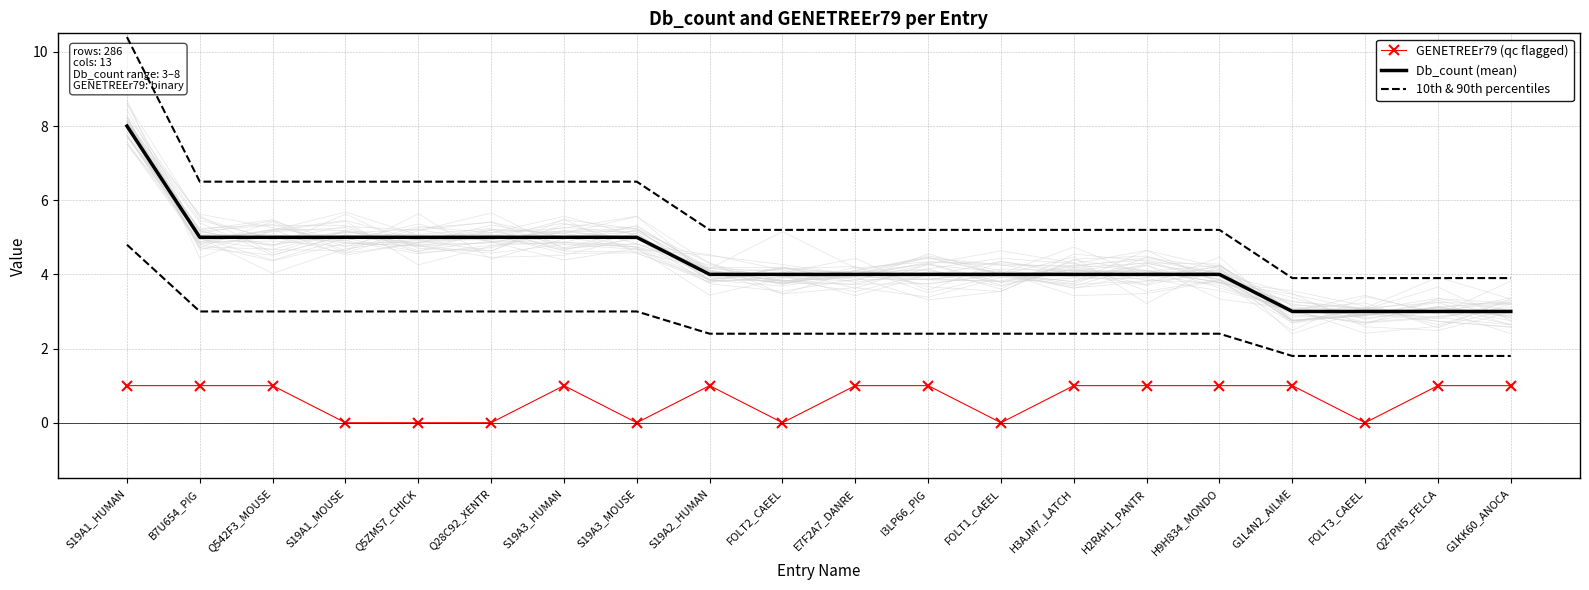

What is the minimum value for 10th & 90th percentiles?

1.8